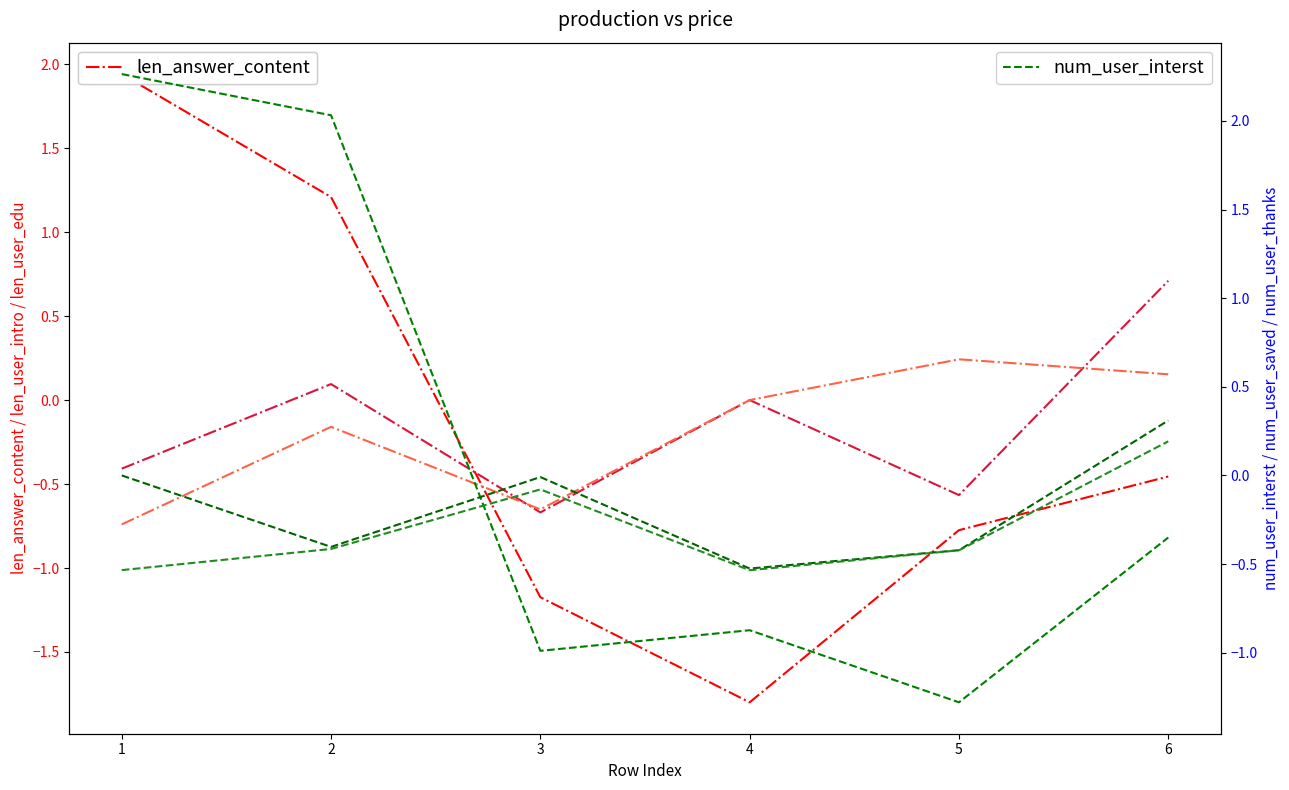

Which series has the widest spread of values?

len_answer_content